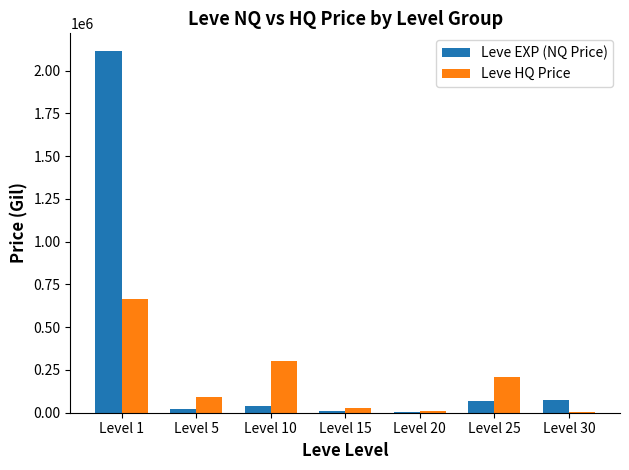

What is the highest value of the Leve HQ Price series?

666846.0